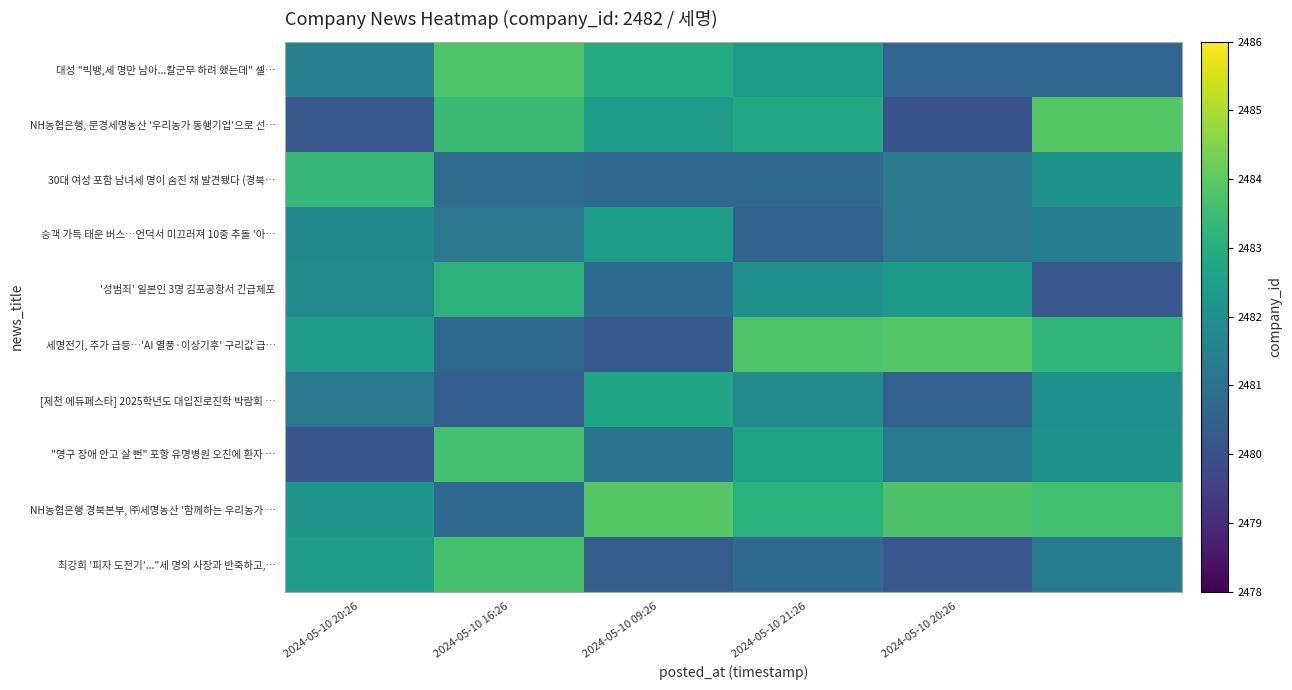

At which category does the chart reach its peak across all series?

5